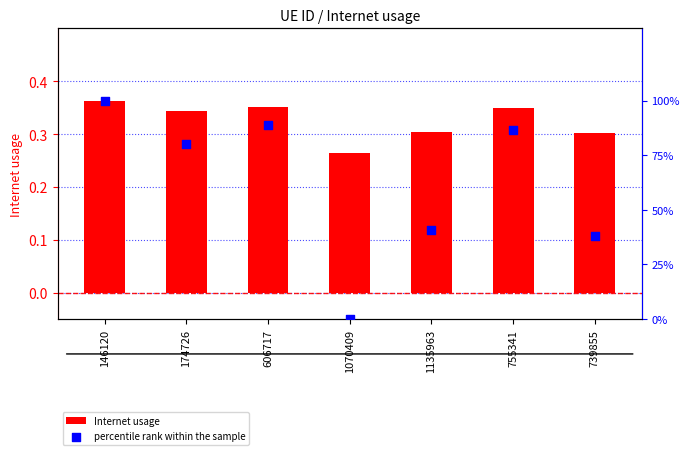

At which category is the sum across all series the highest?

146120